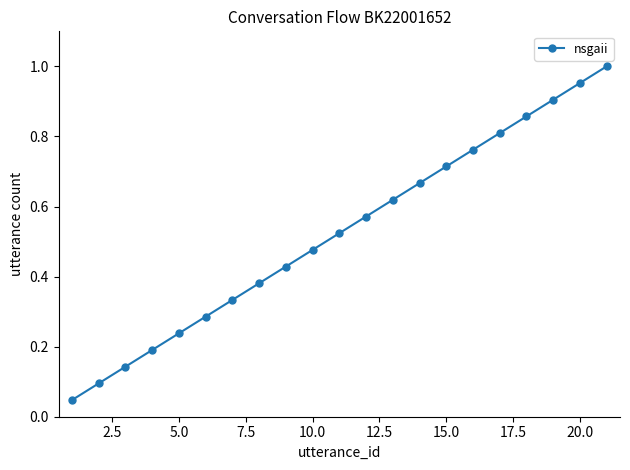

True or false: there are more than 0 points higher than both neighbors.

False